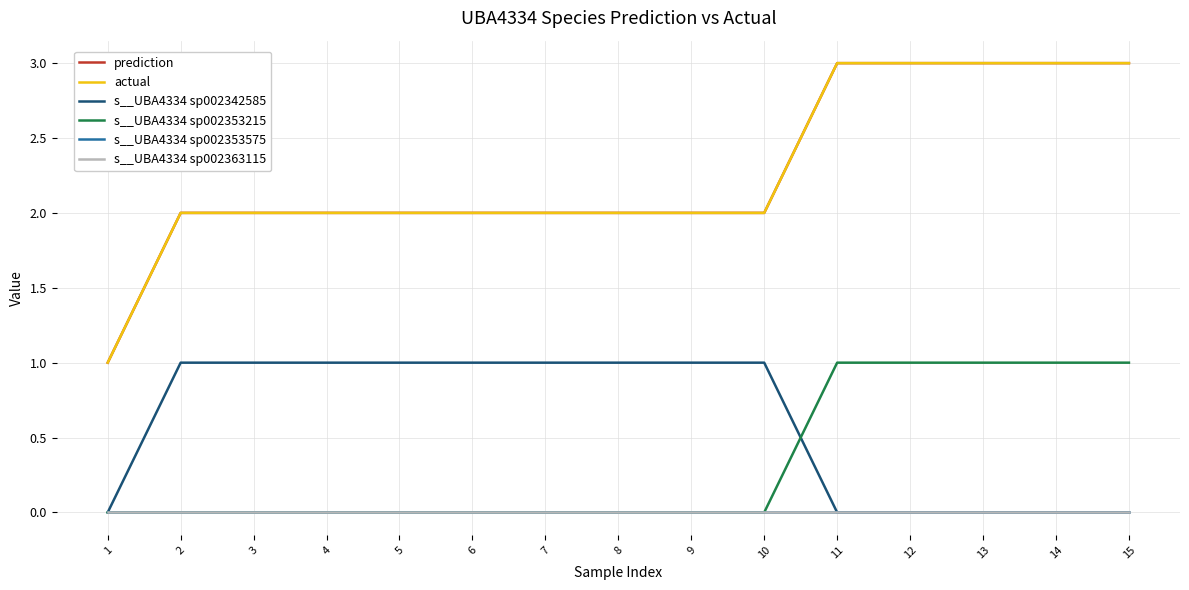

Does the chart have visible grid lines?

Yes